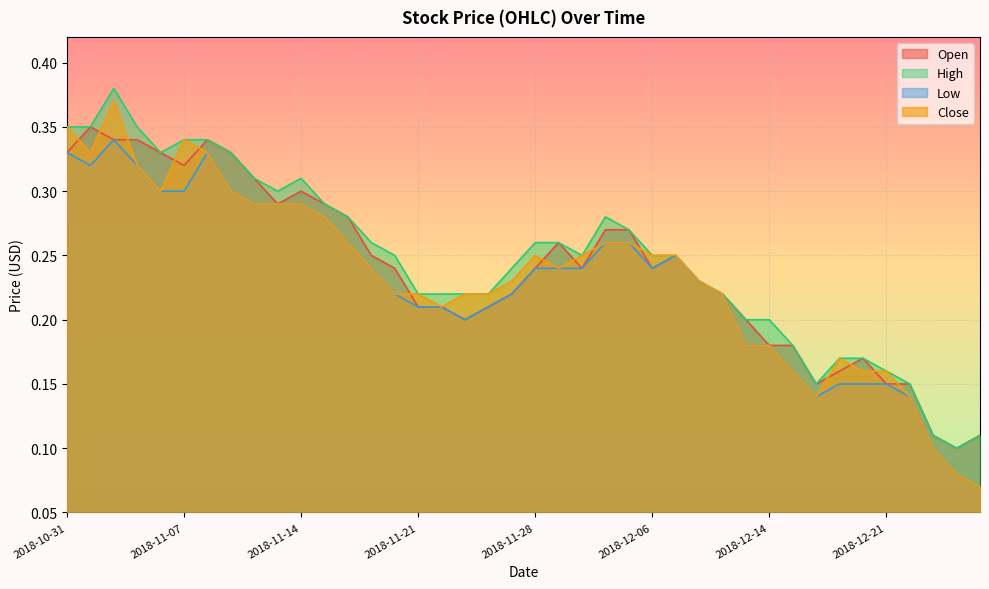

What position from the right is 2018-11-29?

19